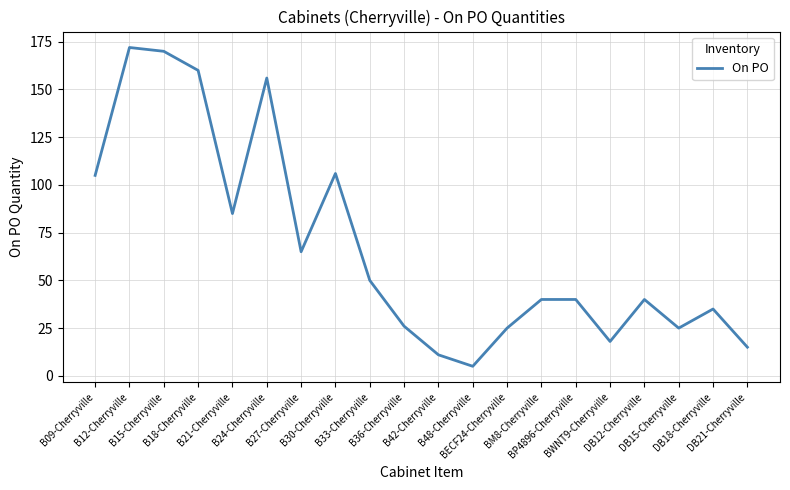

What is the difference between the maximum and minimum values?

167